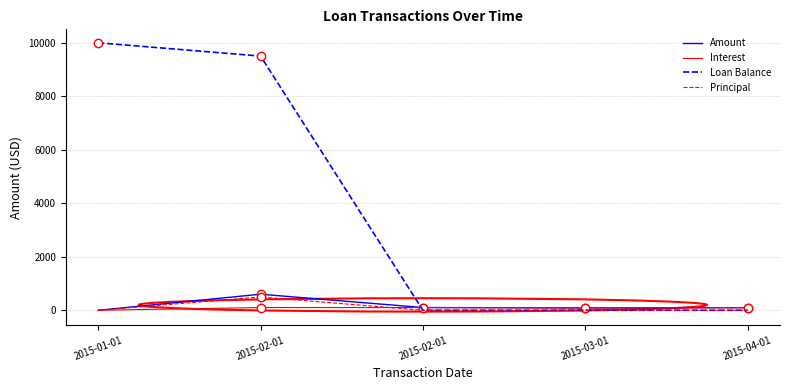

What are all the series names shown in the legend?

Amount, Interest, Loan Balance, Principal